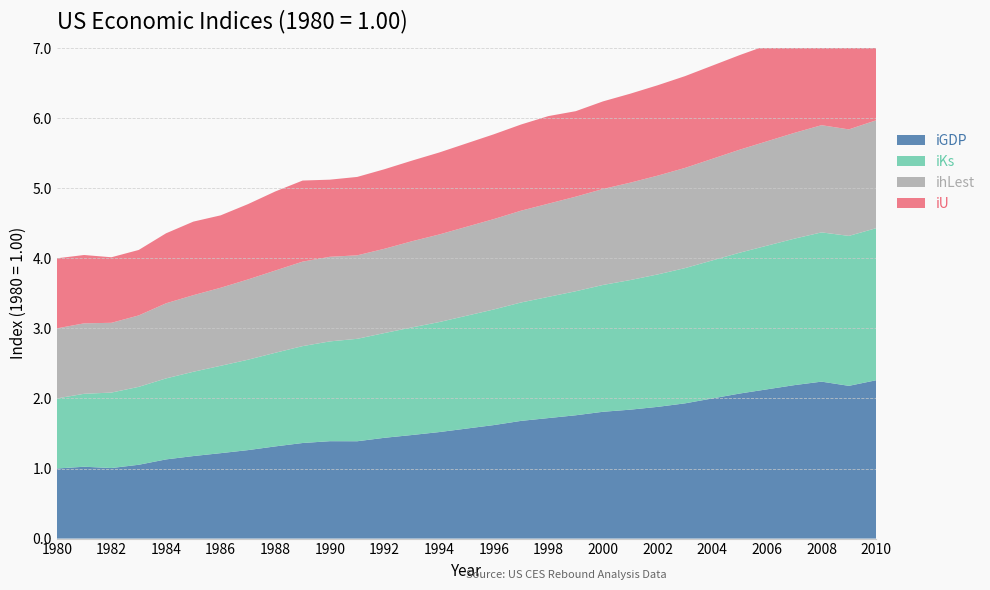

Reading left to right, list all the values displayed in this chart.

iGDP: 1980=1.0	1981=1.0	1982=1.0	1983=1.1	1984=1.1	1985=1.2	1986=1.2	1987=1.3	1988=1.3	1989=1.4	1990=1.4	1991=1.4	1992=1.4	1993=1.5	1994=1.5	1995=1.6	1996=1.6	1997=1.7	1998=1.7	1999=1.8	2000=1.8	2001=1.8	2002=1.9	2003=1.9	2004=2.0	2005=2.1	2006=2.1	2007=2.2	2008=2.2	2009=2.2	2010=2.3
iKs: 1980=1.0	1981=1.0	1982=1.1	1983=1.1	1984=1.2	1985=1.2	1986=1.2	1987=1.3	1988=1.3	1989=1.4	1990=1.4	1991=1.5	1992=1.5	1993=1.5	1994=1.6	1995=1.6	1996=1.6	1997=1.7	1998=1.7	1999=1.8	2000=1.8	2001=1.9	2002=1.9	2003=1.9	2004=2.0	2005=2.0	2006=2.0	2007=2.1	2008=2.1	2009=2.1	2010=2.2
ihLest: 1980=1.0	1981=1.0	1982=1.0	1983=1.0	1984=1.1	1985=1.1	1986=1.1	1987=1.1	1988=1.2	1989=1.2	1990=1.2	1991=1.2	1992=1.2	1993=1.2	1994=1.2	1995=1.3	1996=1.3	1997=1.3	1998=1.3	1999=1.4	2000=1.4	2001=1.4	2002=1.4	2003=1.4	2004=1.4	2005=1.5	2006=1.5	2007=1.5	2008=1.5	2009=1.5	2010=1.5
iU: 1980=1.0	1981=1.0	1982=0.9	1983=0.9	1984=1.0	1985=1.0	1986=1.0	1987=1.1	1988=1.1	1989=1.2	1990=1.1	1991=1.1	1992=1.1	1993=1.2	1994=1.2	1995=1.2	1996=1.2	1997=1.2	1998=1.2	1999=1.2	2000=1.2	2001=1.3	2002=1.3	2003=1.3	2004=1.3	2005=1.4	2006=1.4	2007=1.4	2008=1.4	2009=1.4	2010=1.4